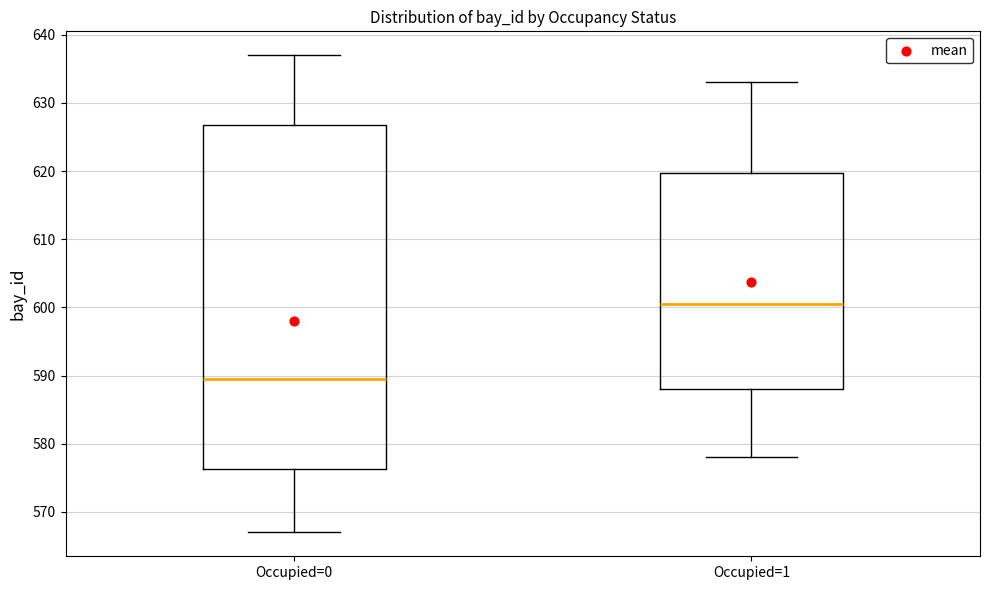

Which box's median line is the highest?

Occupied=1